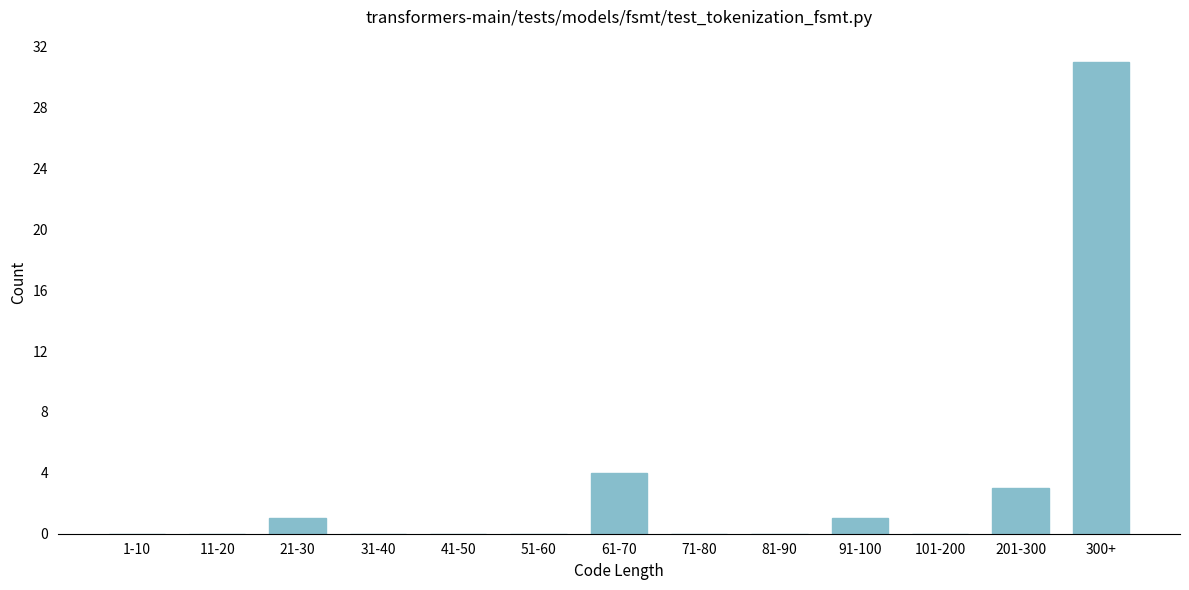

Reading right to left, what are all the values shown in this chart?

300+=31	201-300=3	101-200=0	91-100=1	81-90=0	71-80=0	61-70=4	51-60=0	41-50=0	31-40=0	21-30=1	11-20=0	1-10=0